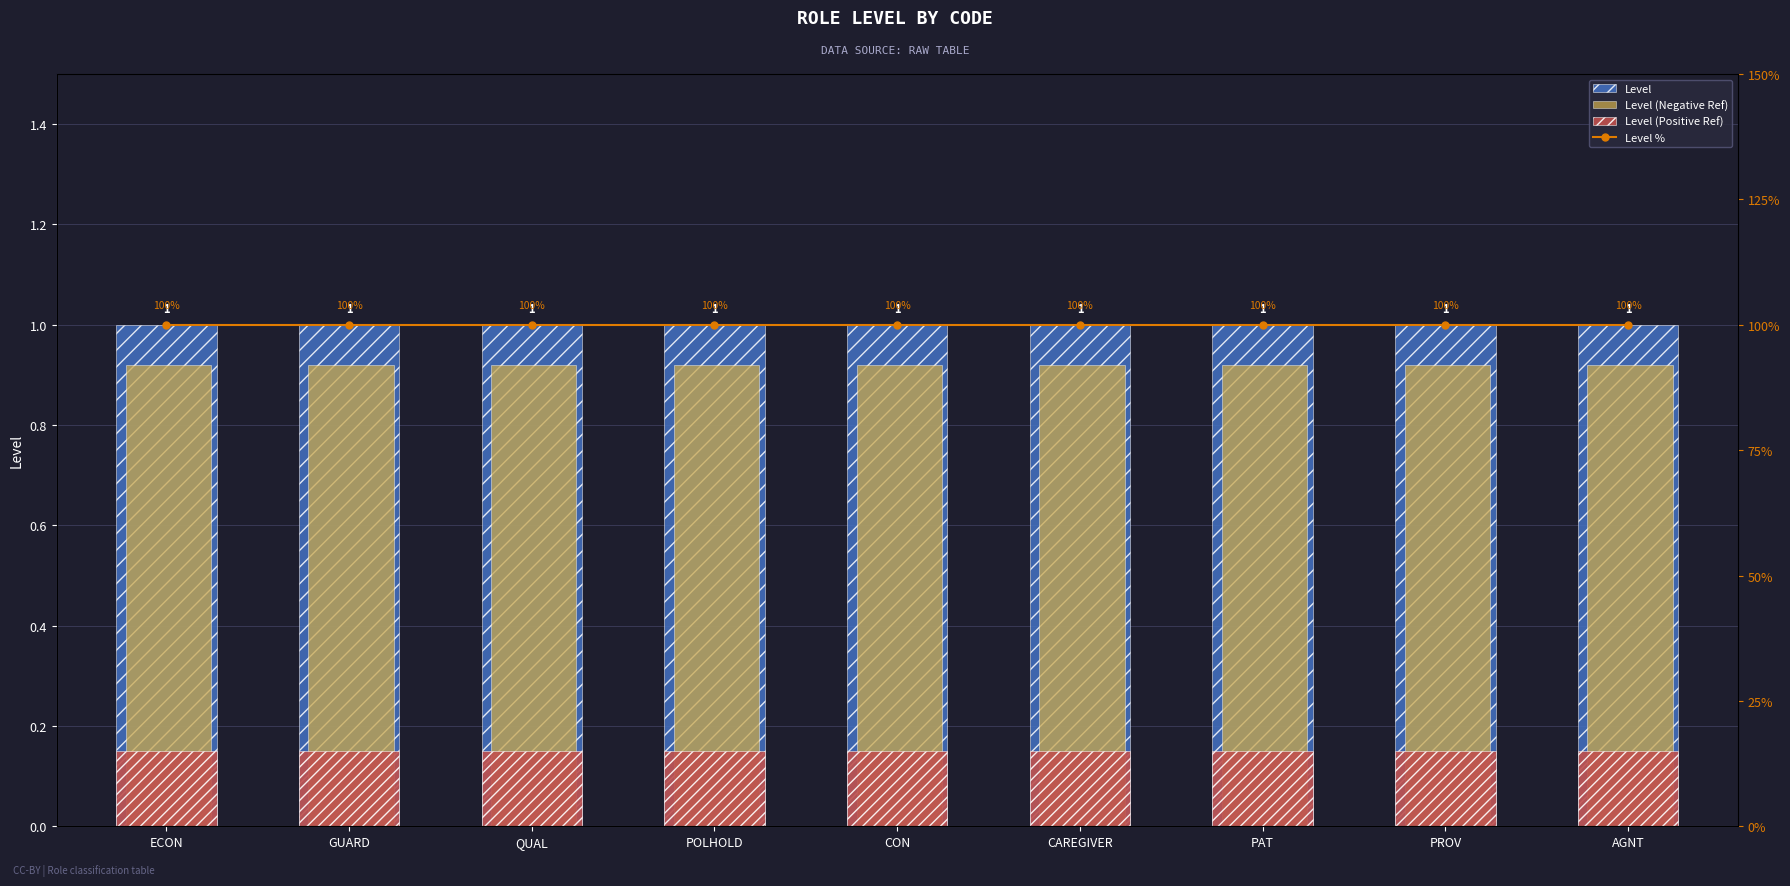

Reading left to right, list all the values displayed in this chart.

Level: 1.0	1.0	1.0	1.0	1.0	1.0	1.0	1.0	1.0
Level (Negative Ref): 0.9	0.9	0.9	0.9	0.9	0.9	0.9	0.9	0.9
Level (Positive Ref): 0.1	0.1	0.1	0.1	0.1	0.1	0.1	0.1	0.1
Level %: 100.0	100.0	100.0	100.0	100.0	100.0	100.0	100.0	100.0